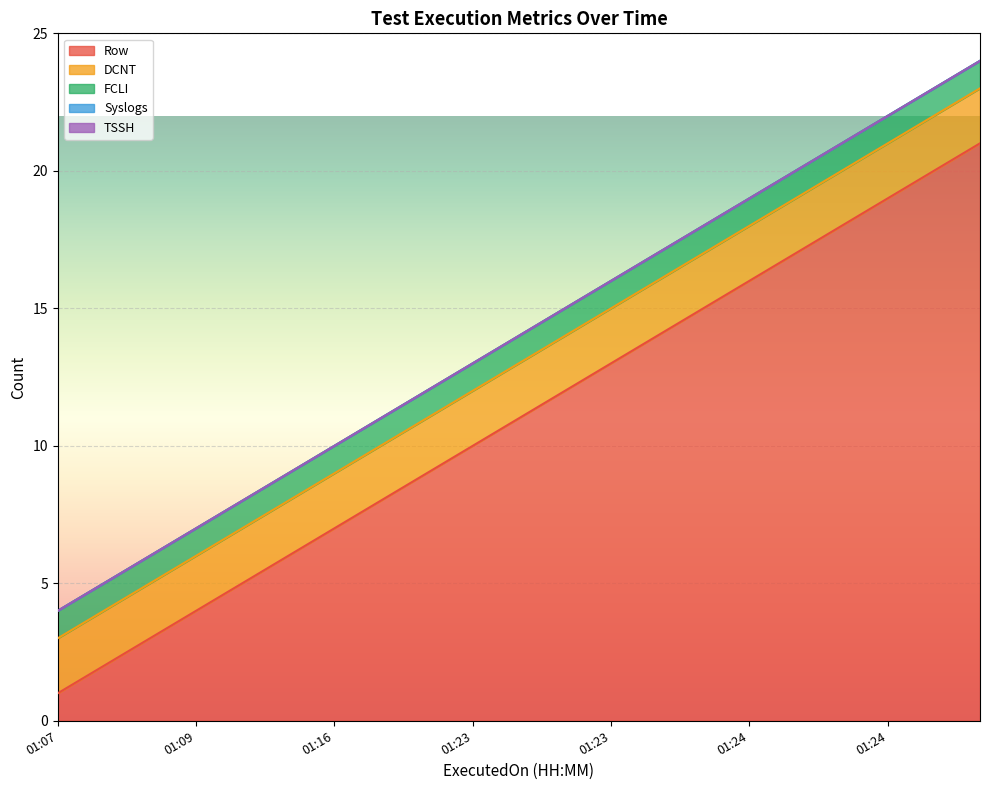

Does the chart display data point markers on the line(s)?

No